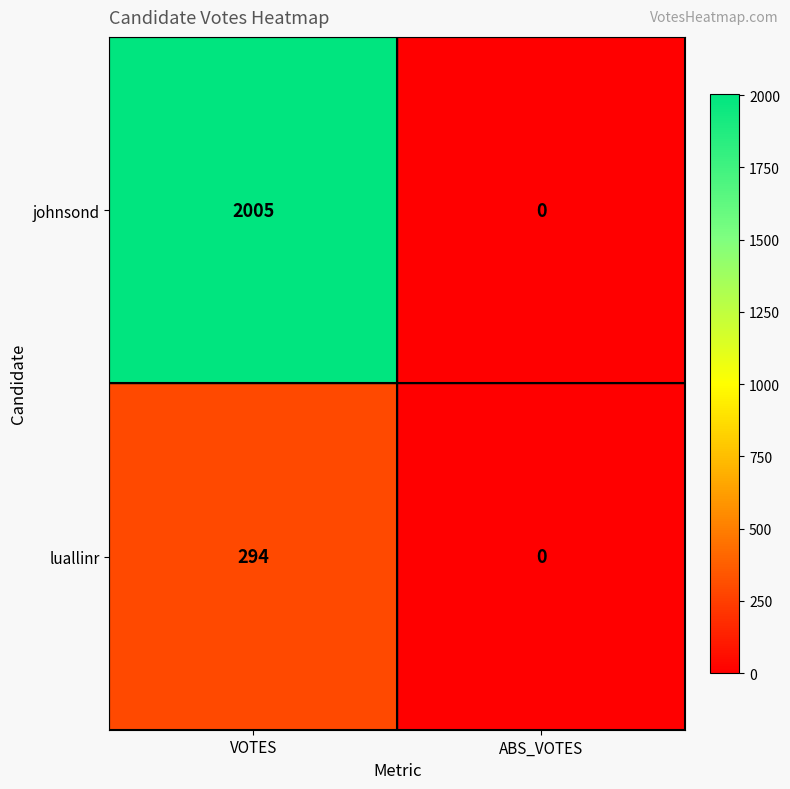

At which label is johnsond closest to 1002?

ABS_VOTES